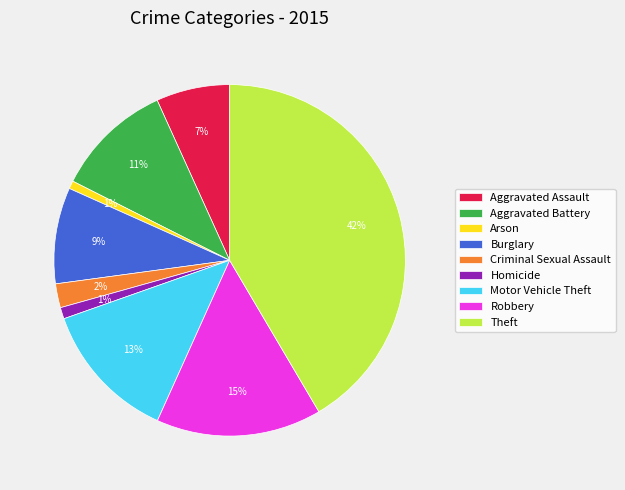

Which has a higher value, Homicide or Motor Vehicle Theft?

Motor Vehicle Theft